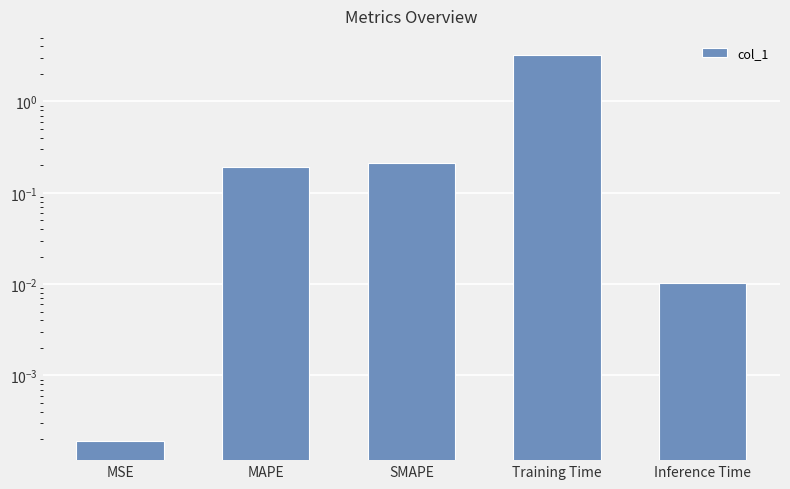

Reading left to right, list all the values displayed in this chart.

0.0	0.2	0.2	3.2	0.0